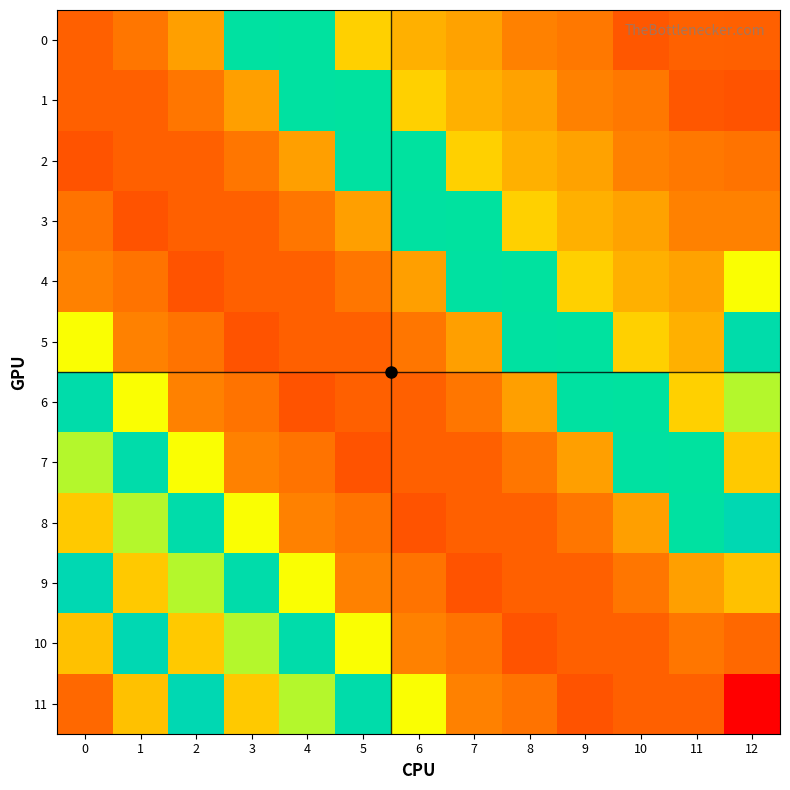

Reading left to right, list all the values displayed in this chart.

0: 0=28.9	1=33.7	2=42.4	3=100.0	4=97.0	5=53.0	6=46.0	7=43.0	8=36.0	9=34.0	10=27.0	11=29.0	12=28.9
1: 0=28.9	1=28.9	2=33.7	3=42.4	4=100.0	5=97.0	6=53.0	7=46.0	8=43.0	9=36.0	10=34.0	11=27.0	12=26.1
2: 0=26.1	1=28.9	2=28.9	3=33.7	4=42.4	5=100.0	6=97.0	7=53.0	8=46.0	9=43.0	10=36.0	11=34.0	12=32.9
3: 0=32.9	1=26.1	2=28.9	3=28.9	4=33.7	5=42.4	6=100.0	7=97.0	8=53.0	9=46.0	10=43.0	11=36.0	12=35.9
4: 0=35.9	1=32.9	2=26.1	3=28.9	4=28.9	5=33.7	6=42.4	7=100.0	8=97.0	9=53.0	10=46.0	11=43.0	12=63.4
5: 0=63.4	1=35.9	2=32.9	3=26.1	4=28.9	5=28.9	6=33.7	7=42.4	8=100.0	9=97.0	10=53.0	11=46.0	12=109.1
6: 0=109.1	1=63.4	2=35.9	3=32.9	4=26.1	5=28.9	6=28.9	7=33.7	8=42.4	9=100.0	10=97.0	11=53.0	12=71.0
7: 0=71.0	1=109.1	2=63.4	3=35.9	4=32.9	5=26.1	6=28.9	7=28.9	8=33.7	9=42.4	10=100.0	11=97.0	12=51.4
8: 0=51.4	1=71.0	2=109.1	3=63.4	4=35.9	5=32.9	6=26.1	7=28.9	8=28.9	9=33.7	10=42.4	11=100.0	12=117.8
9: 0=117.8	1=51.4	2=71.0	3=109.1	4=63.4	5=35.9	6=32.9	7=26.1	8=28.9	9=28.9	10=33.7	11=42.4	12=49.7
10: 0=49.7	1=117.8	2=51.4	3=71.0	4=109.1	5=63.4	6=35.9	7=32.9	8=26.1	9=28.9	10=28.9	11=33.7	12=30.7
11: 0=30.7	1=49.7	2=117.8	3=51.4	4=71.0	5=109.1	6=63.4	7=35.9	8=32.9	9=26.1	10=28.9	11=28.9	12=8.0